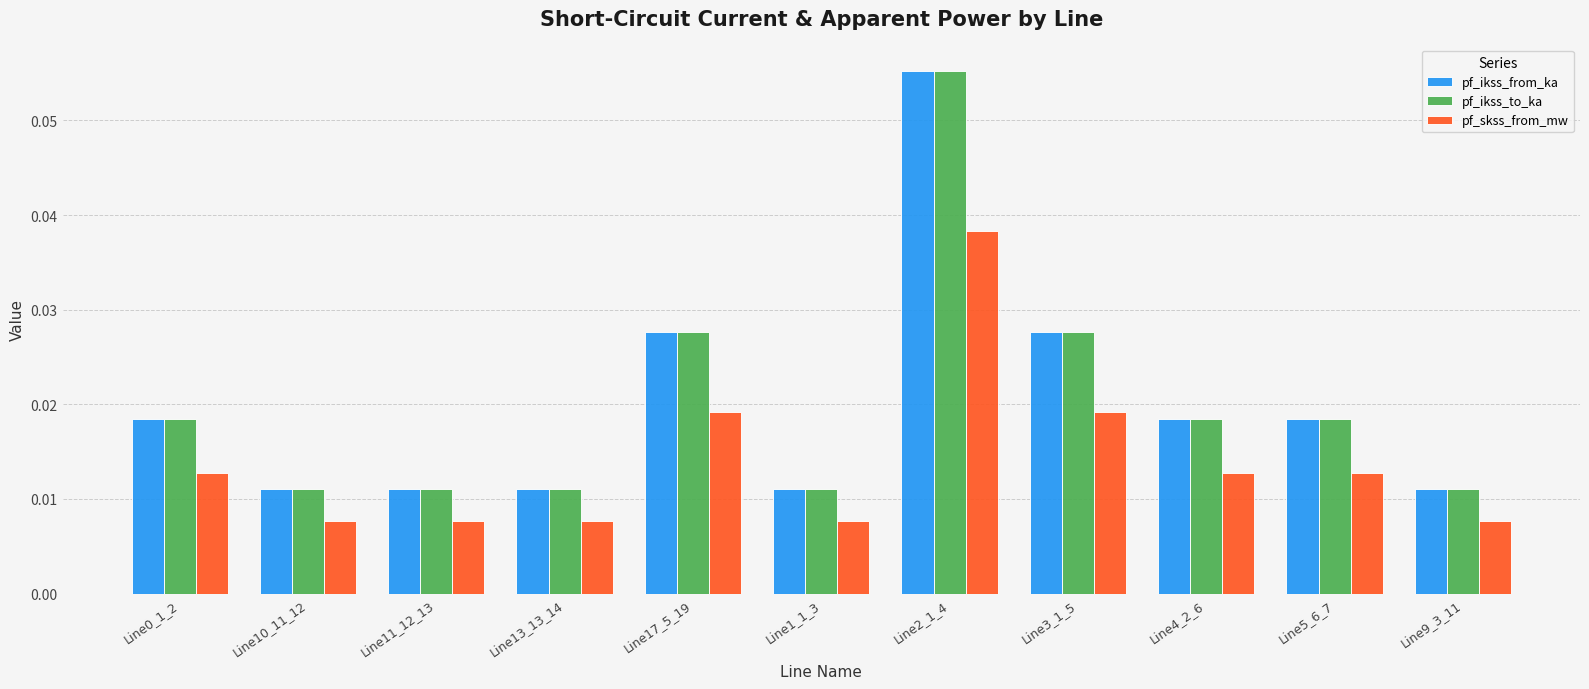

What is the sum of all pf_ikss_to_ka values?

0.2